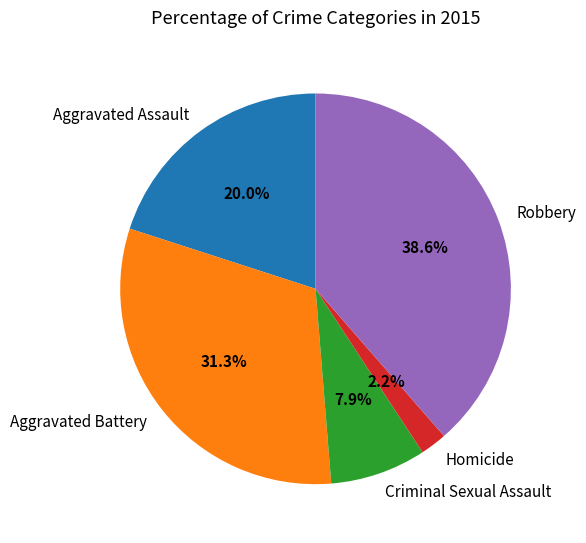

Between Robbery and Criminal Sexual Assault, which is larger?

Robbery